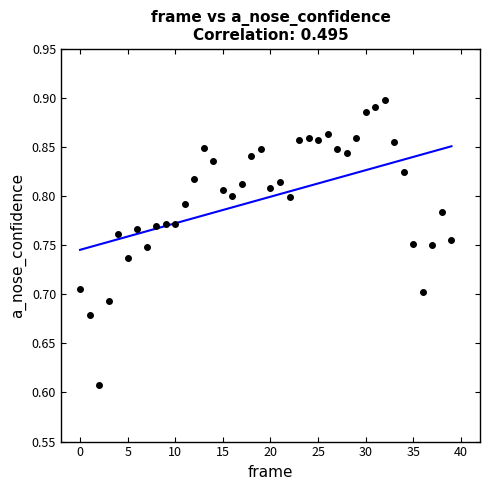

What is the range of Y values (max minus min)?

0.3